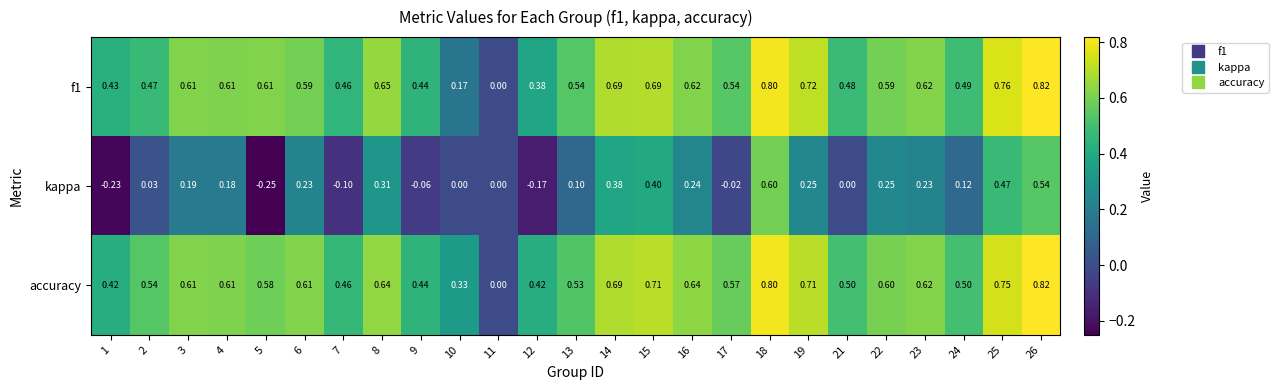

How many data points does each series have?

25